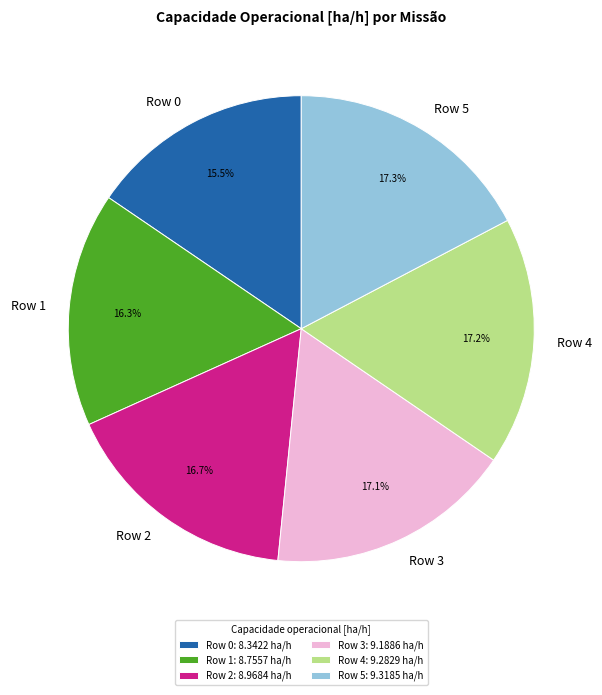

True or false: Row 3 accounts for 17% of the total.

True